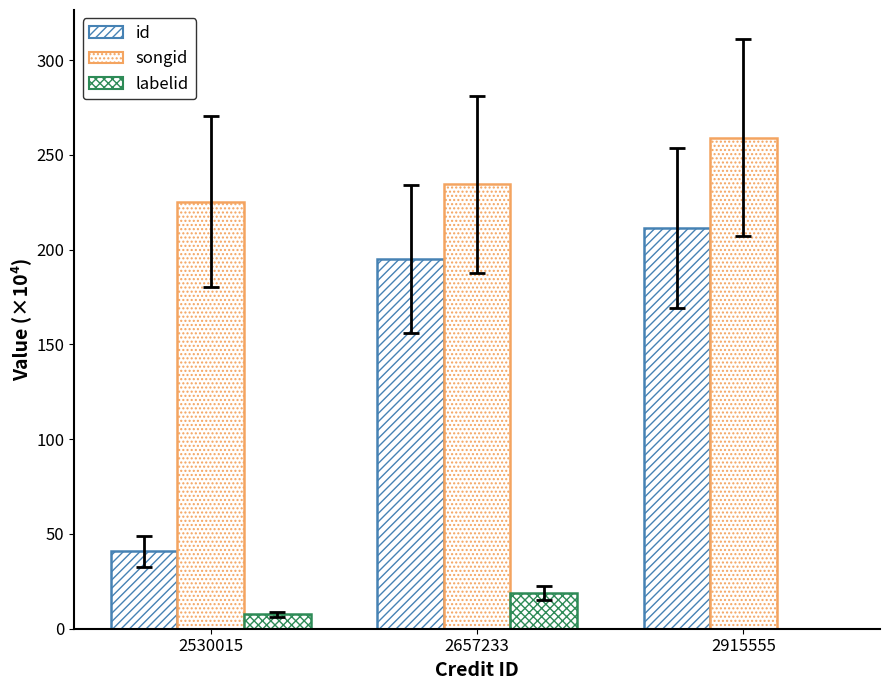

What is the lowest value of the id series?

41.0